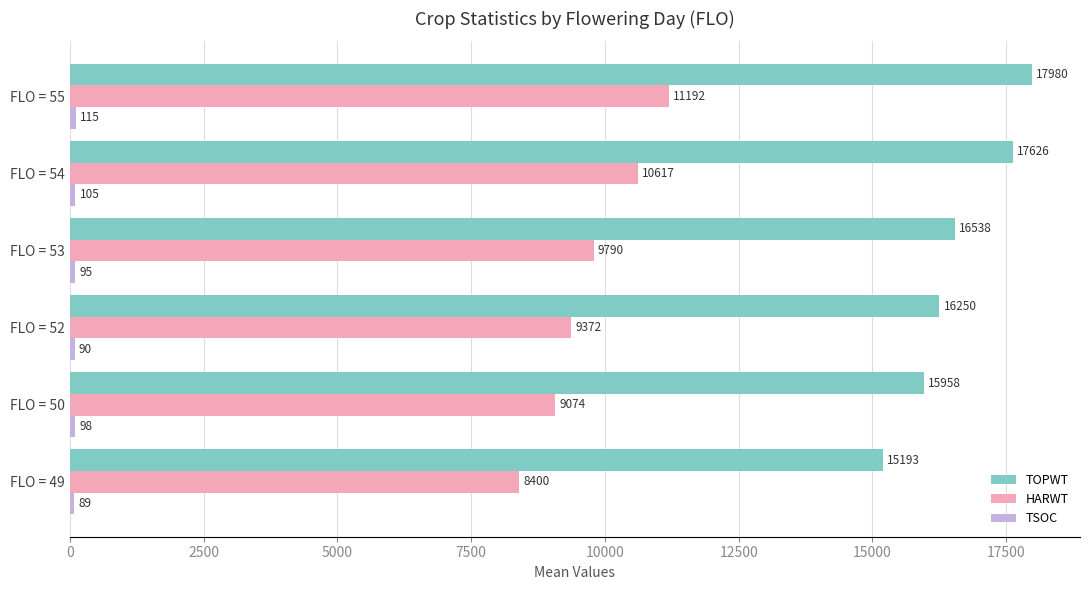

Rank the categories by HARWT value from lowest to highest.

FLO = 49, FLO = 50, FLO = 52, FLO = 53, FLO = 54, FLO = 55